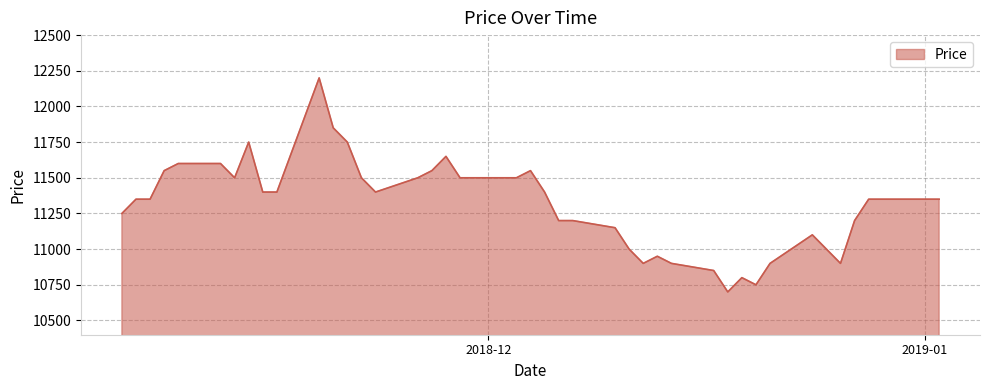

What is the difference between the maximum and minimum values?

1500